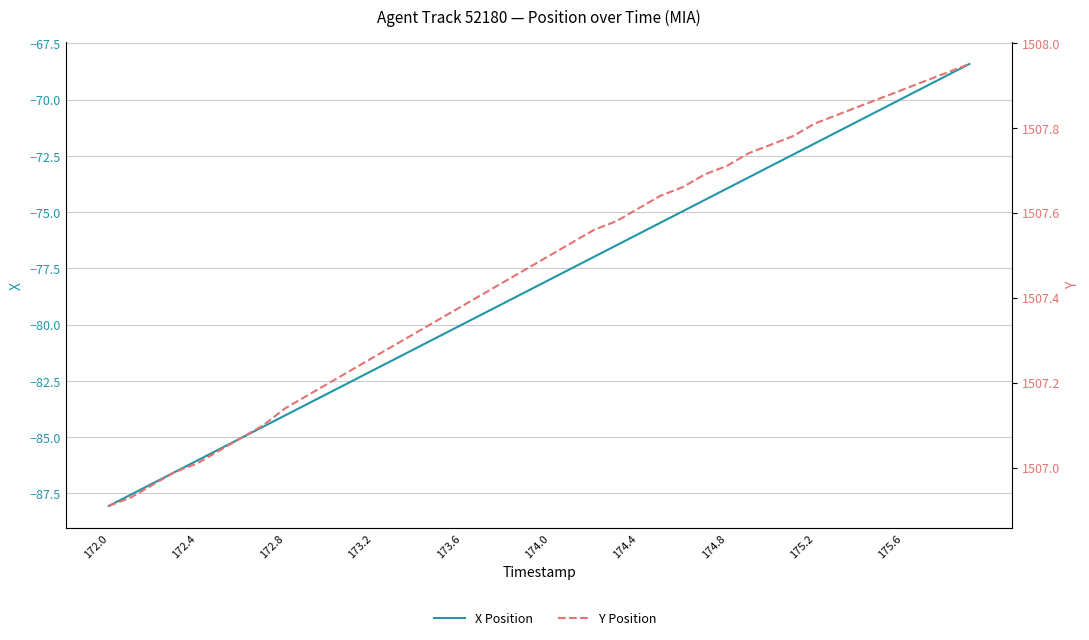

What is the greatest value displayed?

1508.0